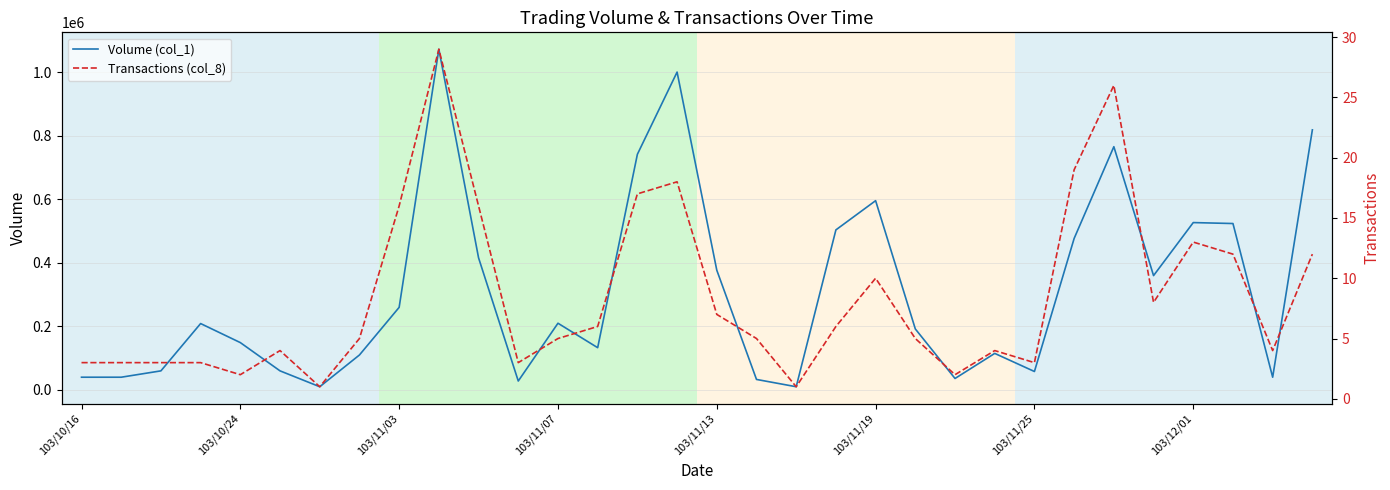

Reading right to left, what are all the values shown in this chart?

Volume (col_1): 819000	40000	524000	527000	360000	766000	477000	58000	115000	36000	192000	596000	504000	10000	33000	377000	1001000	742000	133000	210000	28000	416000	1073000	260000	110000	10000	60000	149000	209000	60000	40000	40000
Transactions (col_8): 12	4	12	13	8	26	19	3	4	2	5	10	6	1	5	7	18	17	6	5	3	16	29	16	5	1	4	2	3	3	3	3